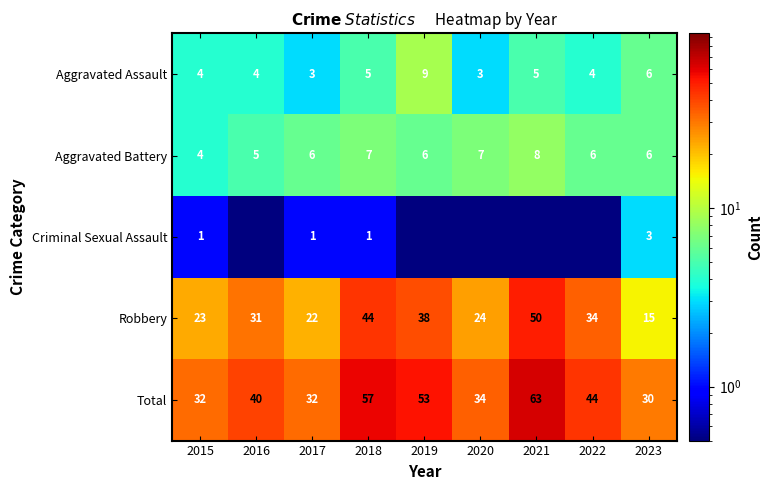

What is the spread (max minus min) of values at 2019?

52.9